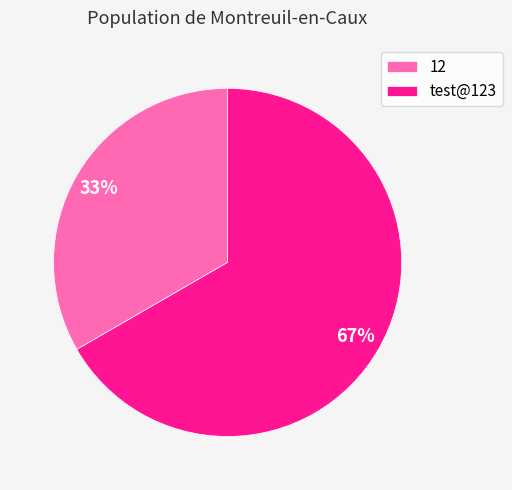

True or false: test@123 accounts for 67% of the total.

True